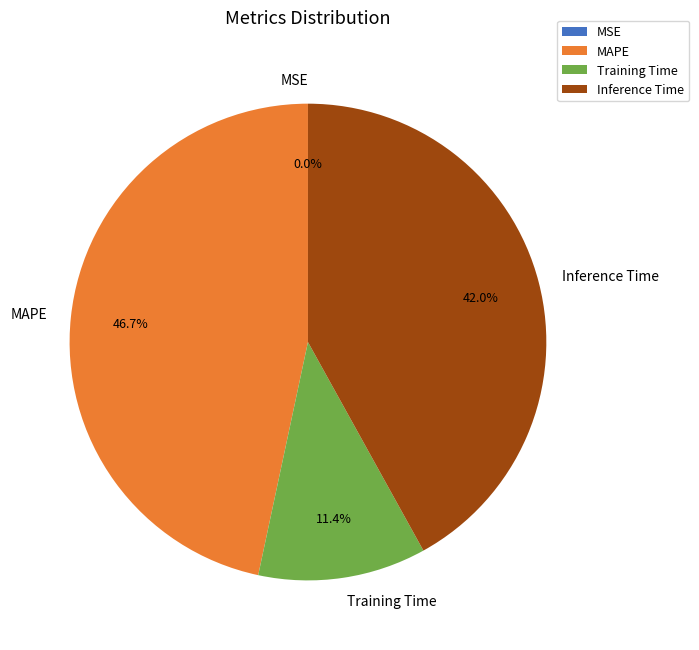

What is the ratio of the value at Training Time to the value at MAPE?

0.2